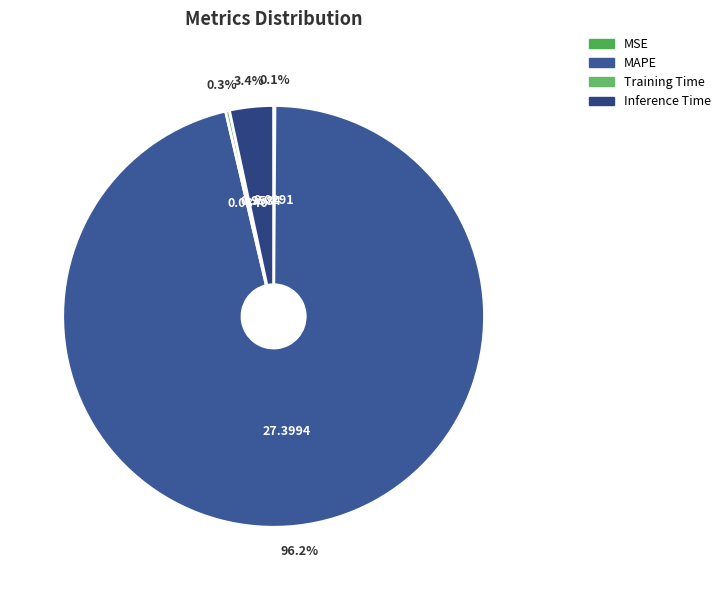

The MAPE slice represents 99% of the pie. True or false?

False